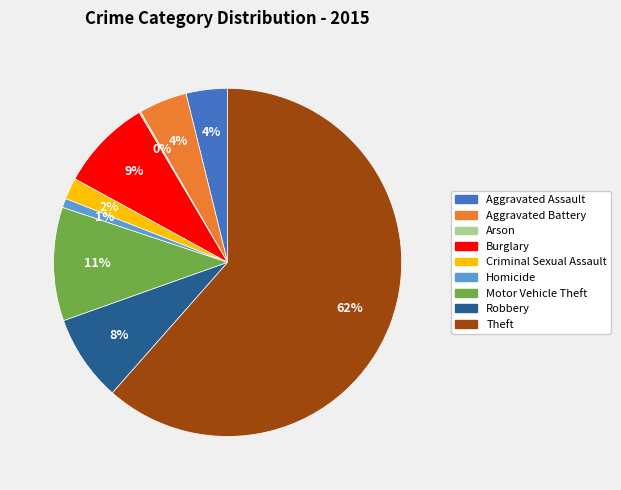

To the nearest percent, what is the combined percentage of Robbery and Homicide?

9%